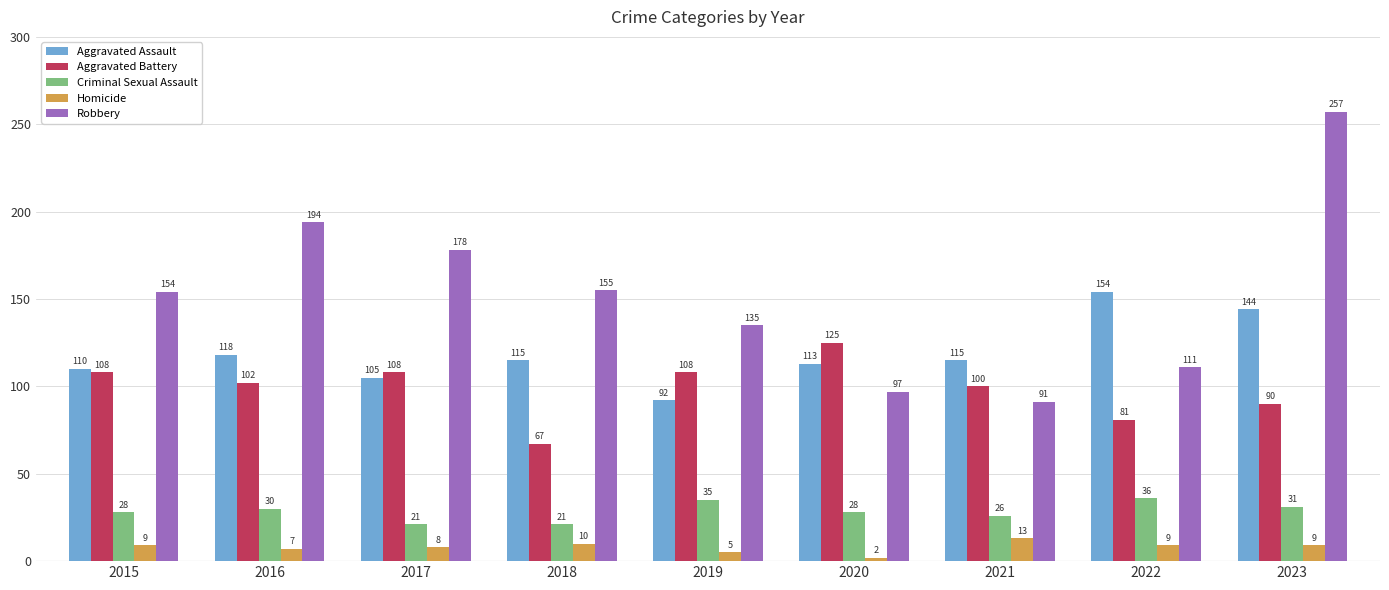

Which category has the highest value in the Aggravated Battery series?

2020